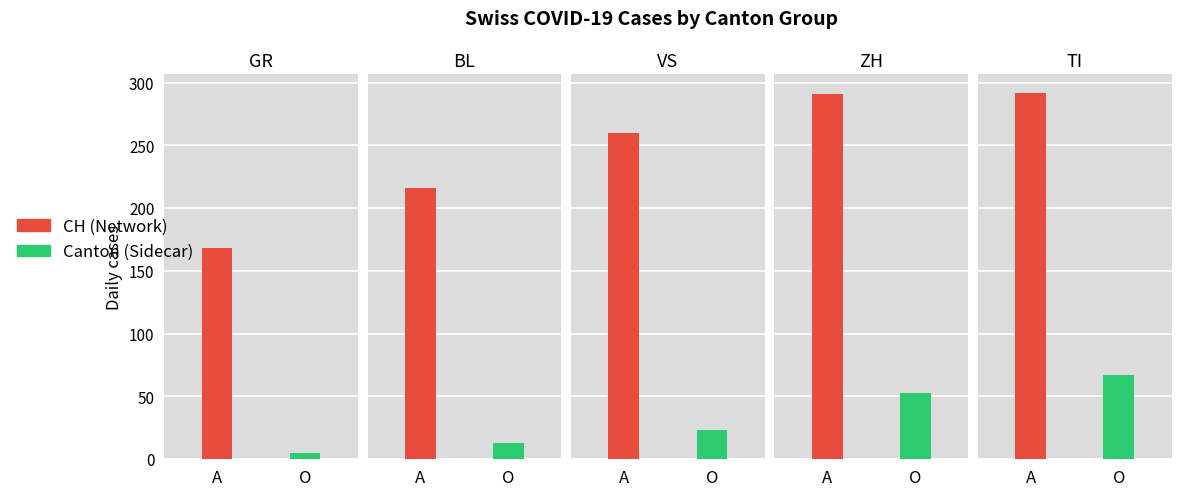

Which series has the largest range (max minus min)?

CH